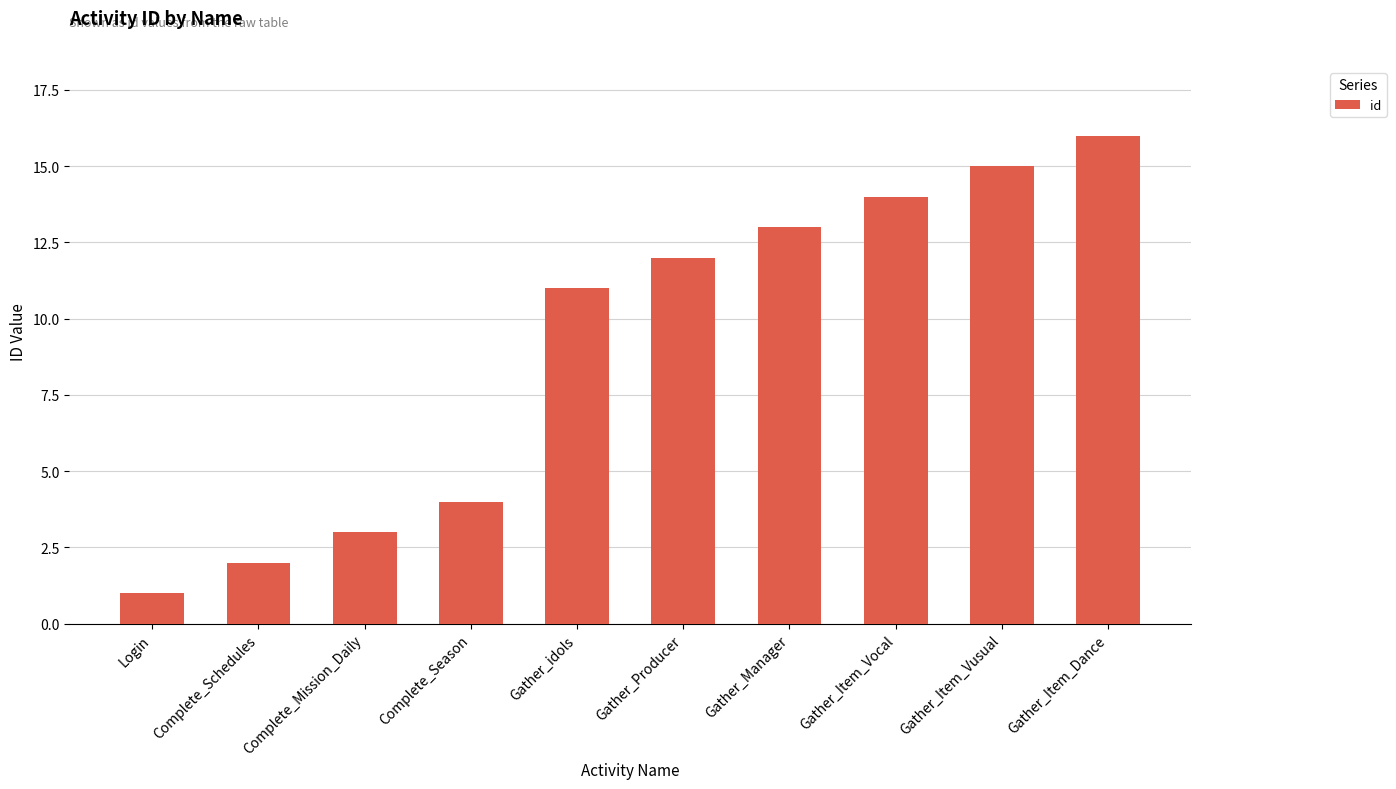

How many data points does each series have?

10